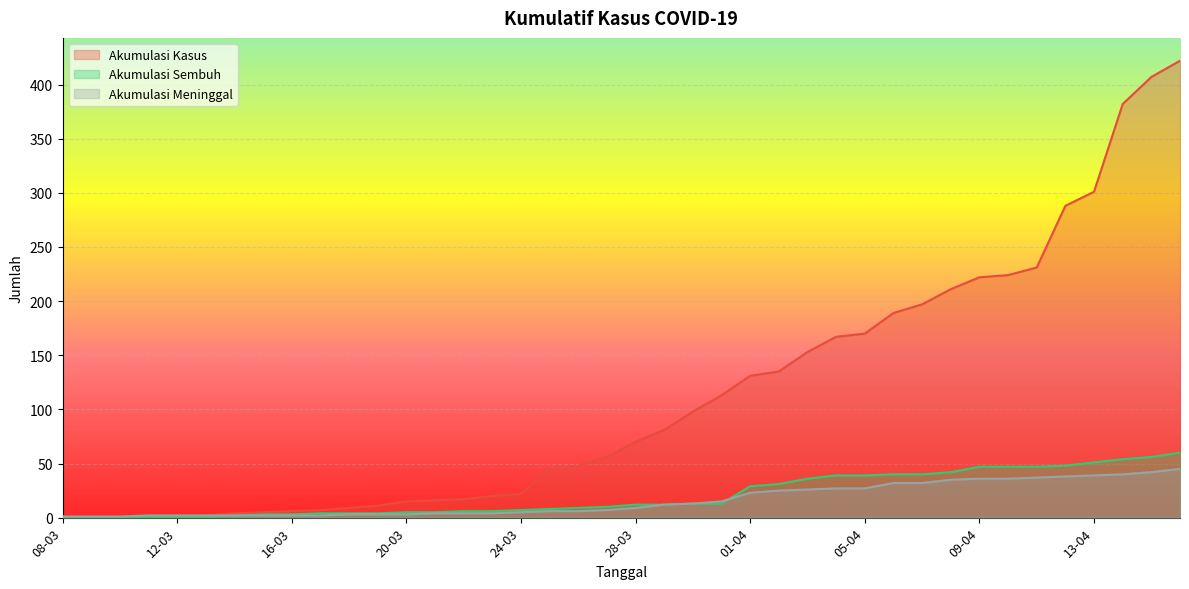

What is the difference between the second highest and minimum values in the AKUMULASI_SEMBUH series?

56